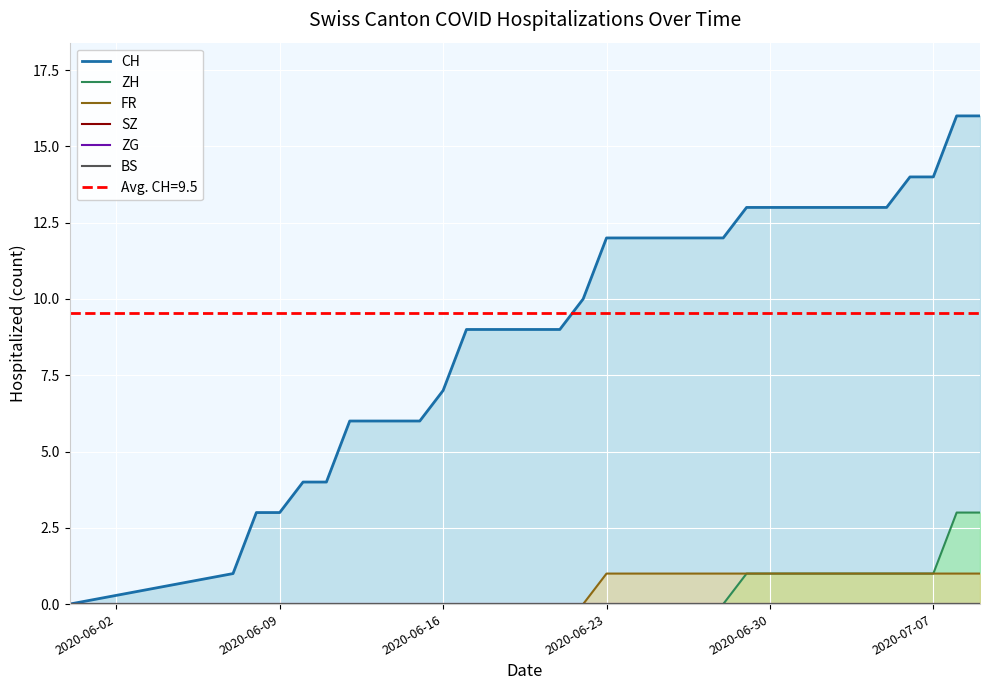

True or false: CH and ZG intersect in this chart.

False